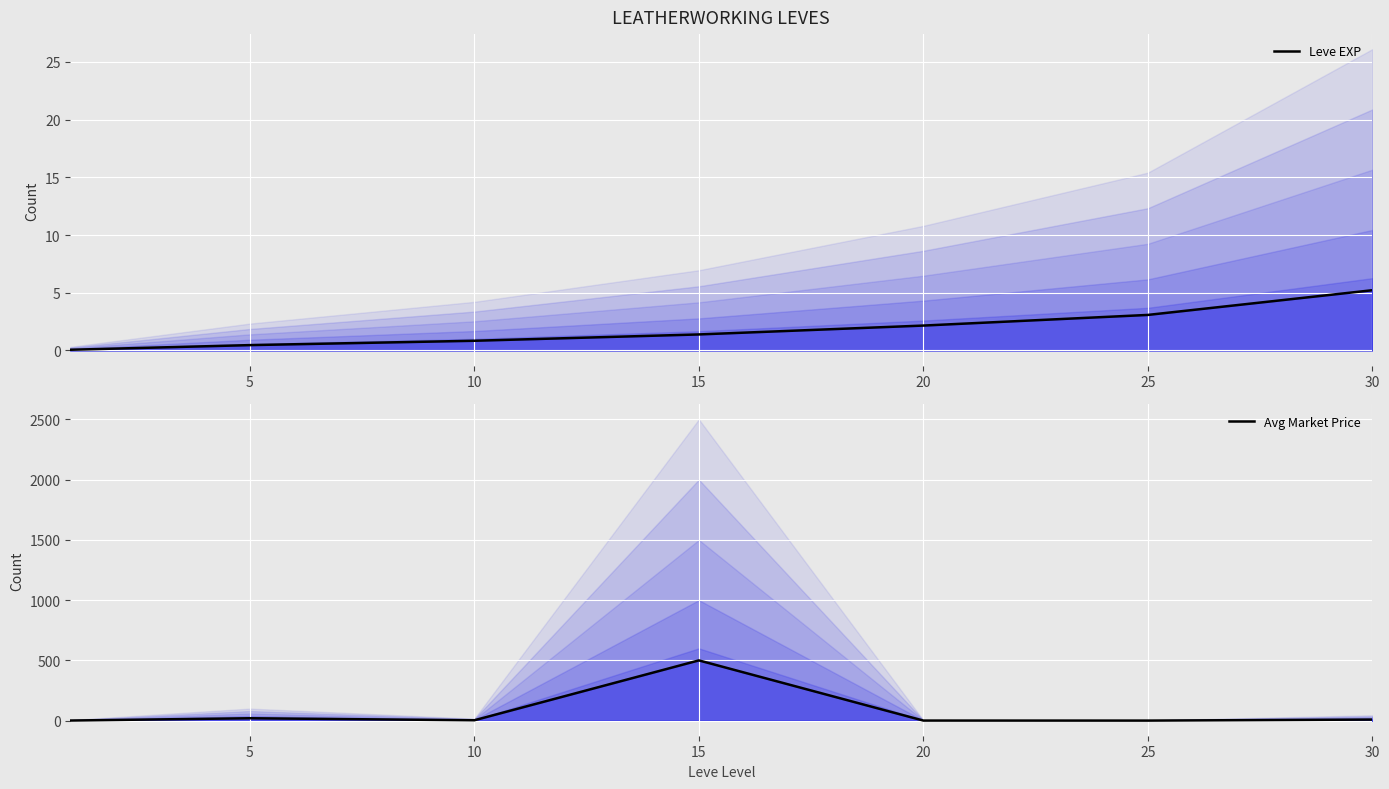

What is the spread (max minus min) of values at 30?

3.8